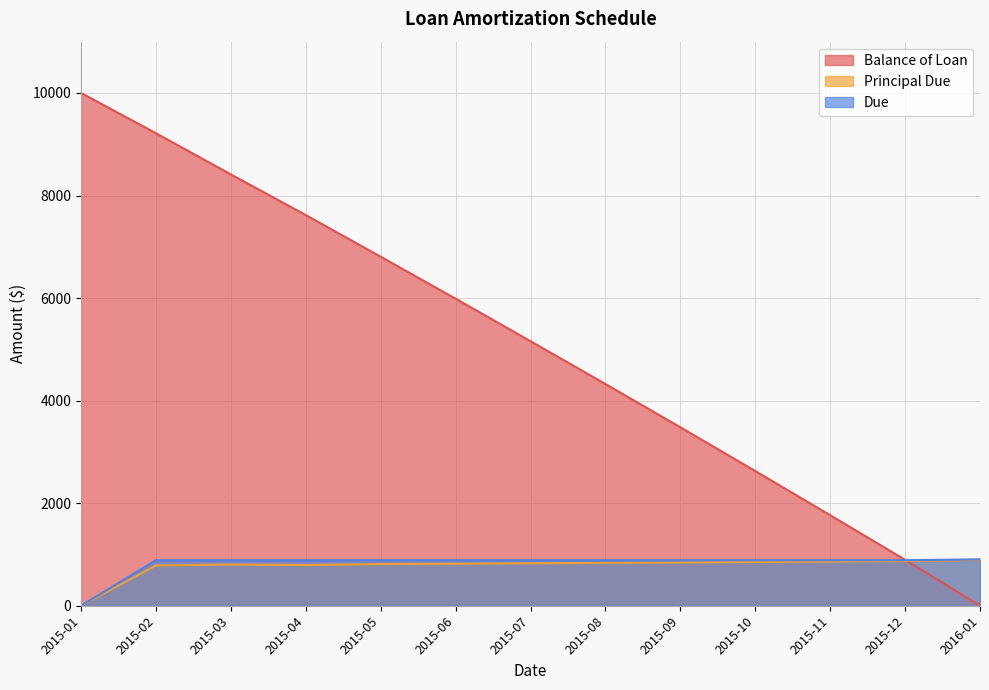

At how many categories does at least one series exceed 4769?

7